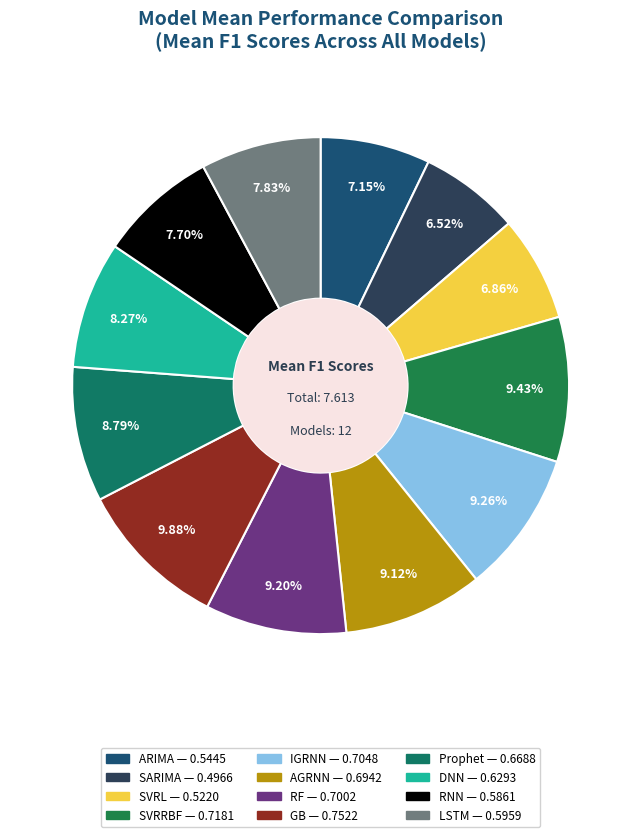

Which category has the biggest portion of the pie?

GB